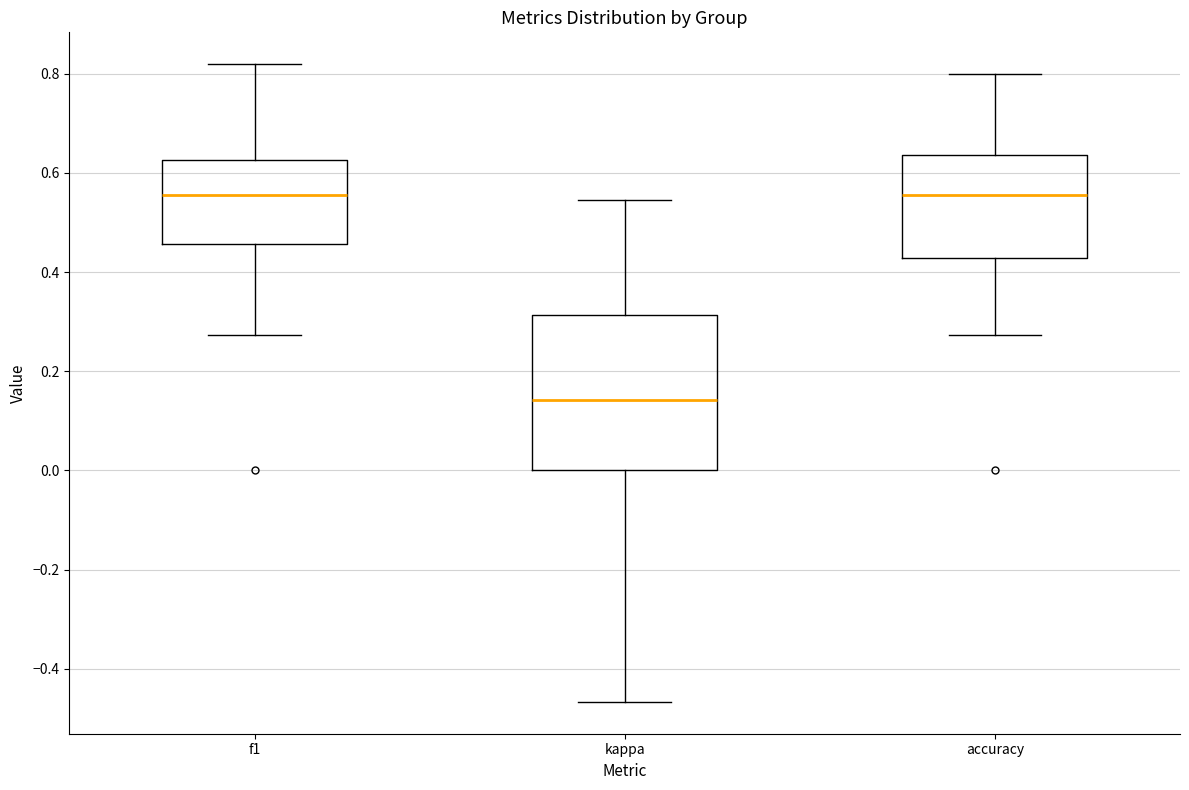

Where is the upper edge of the box for f1 on the y-axis? The values are not printed on the chart, so give them approximately, as read against the axis.

0.62